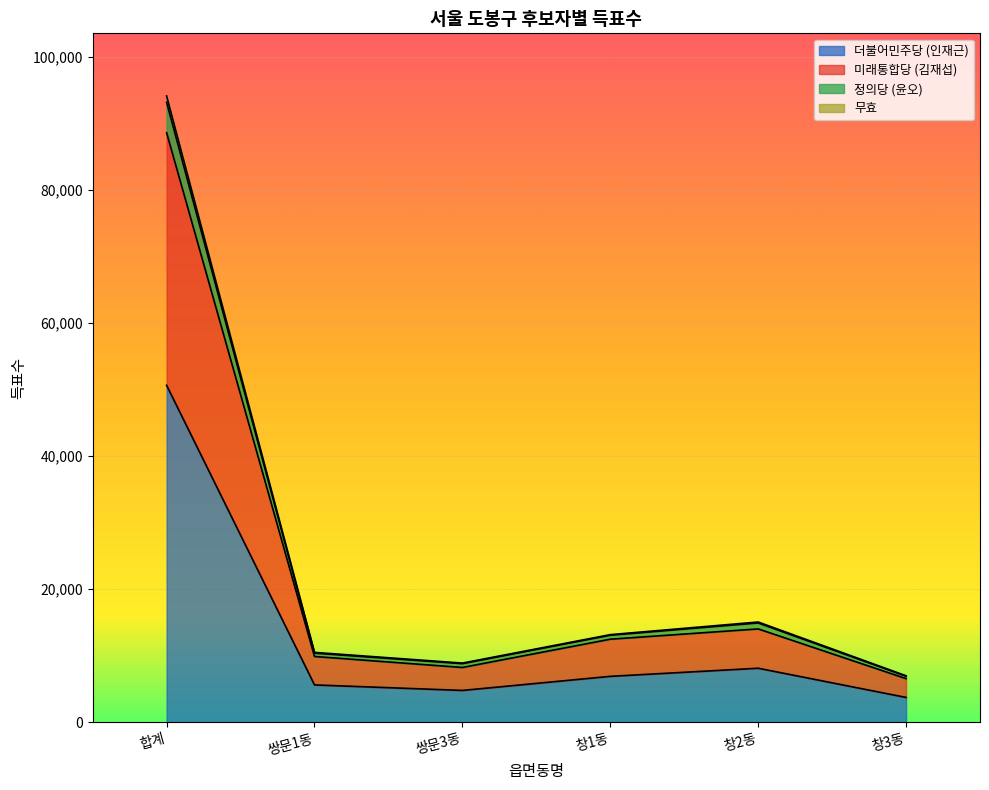

What is the label of the 5th point from the left?

창2동